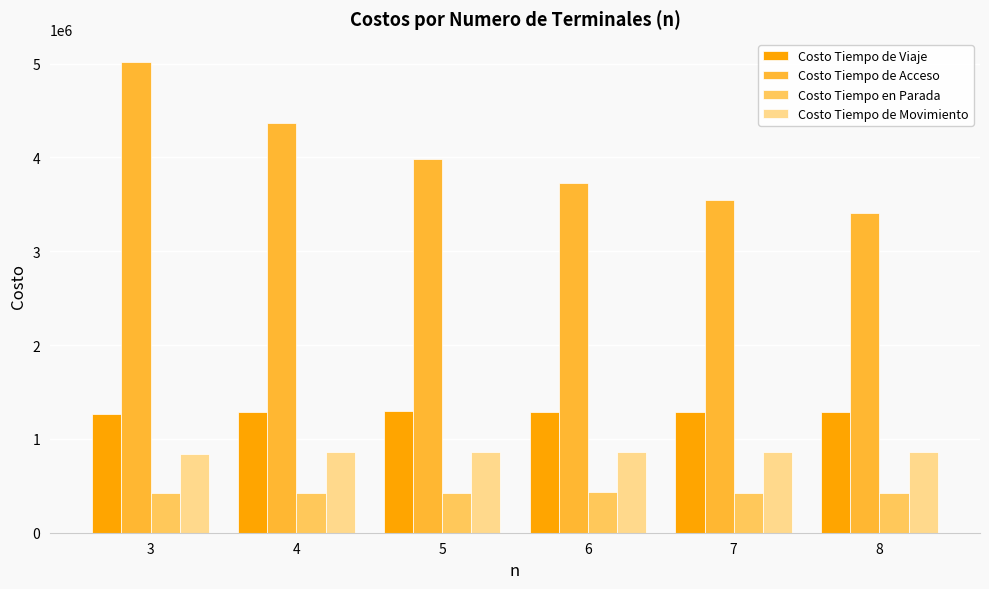

Which series has the largest total across all categories?

Costo Tiempo de Acceso